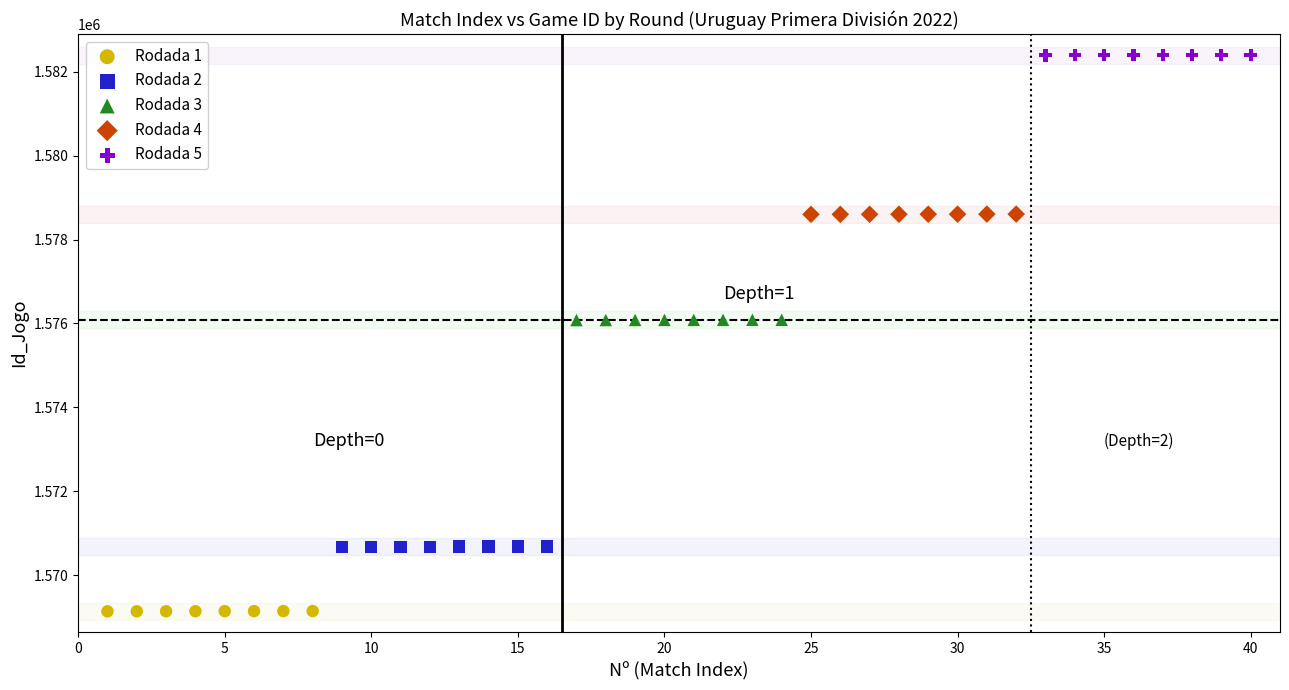

Which series contains the lowest Y value?

Rodada 1